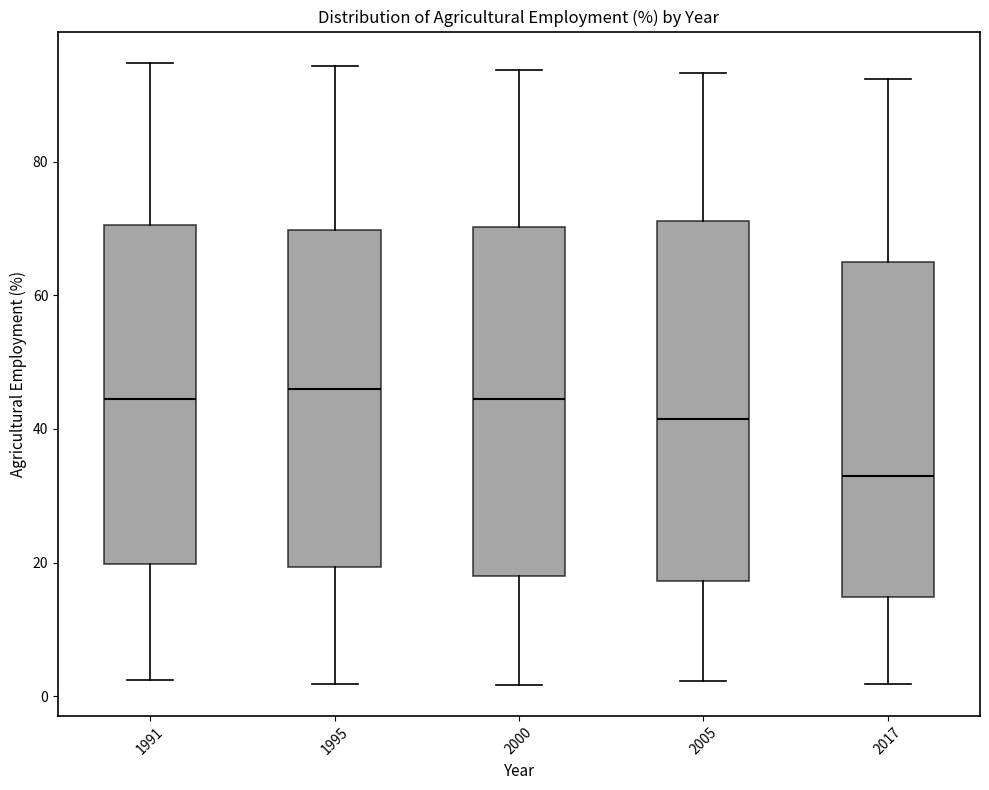

Reading left to right, transcribe this box plot: for each box, give where its median line is, the range the box spans, and where its two whiskers end, as read against the y-axis. The values are not printed on the chart, so give them approximately, as read against the axis.

1991: median 44, box 20 to 70, whiskers 2 to 94
1995: median 46, box 20 to 70, whiskers 2 to 94
2000: median 44, box 18 to 70, whiskers 2 to 94
2005: median 42, box 18 to 72, whiskers 2 to 94
2017: median 34, box 14 to 66, whiskers 2 to 92